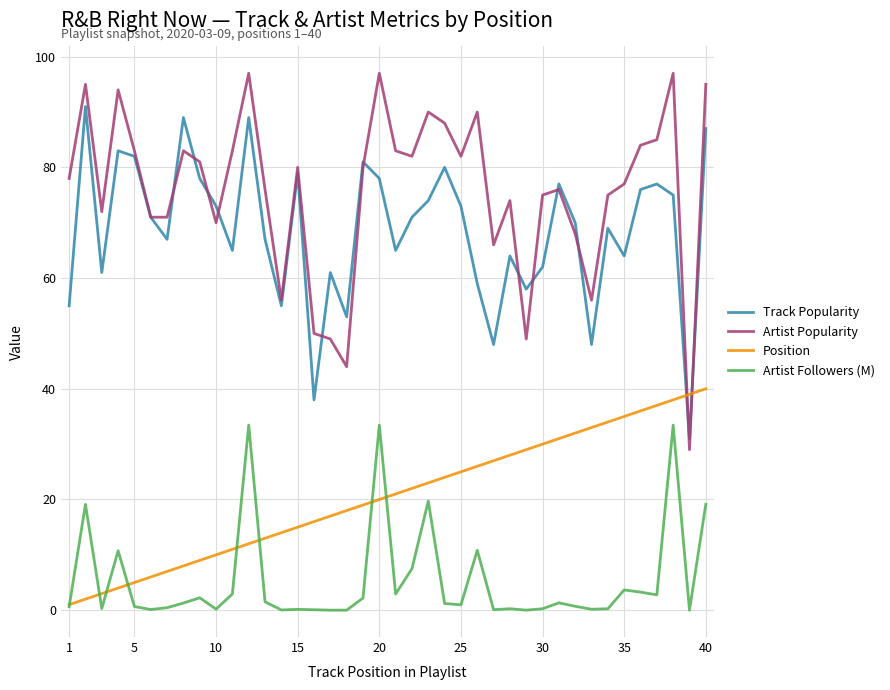

What is the difference between the maximum and minimum values in the Position series?

39.0